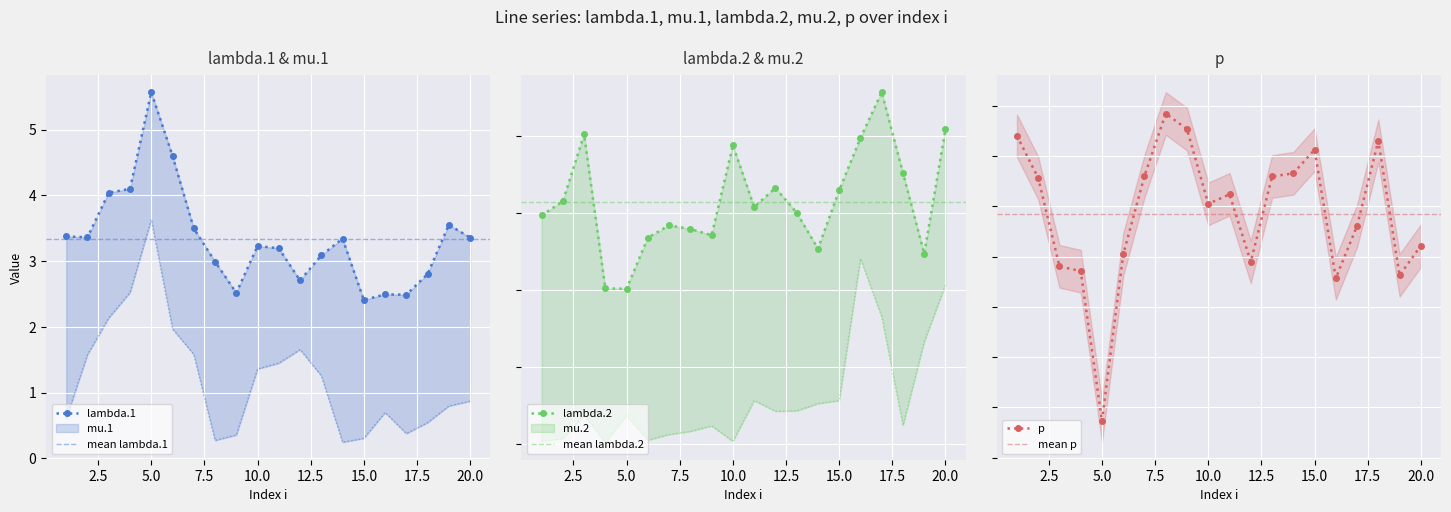

What is the average value of the lambda.2 series?

3.1